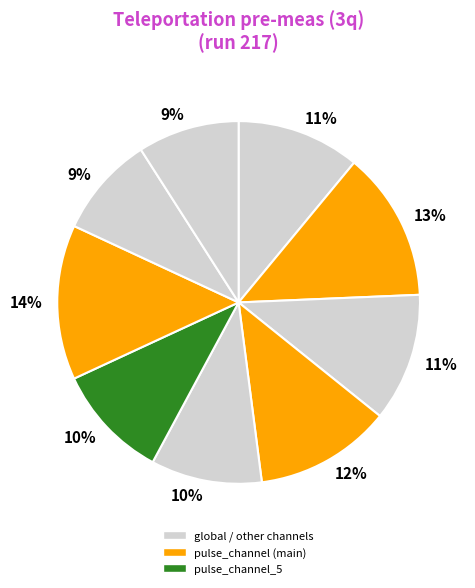

How many segments does this pie chart have?

9